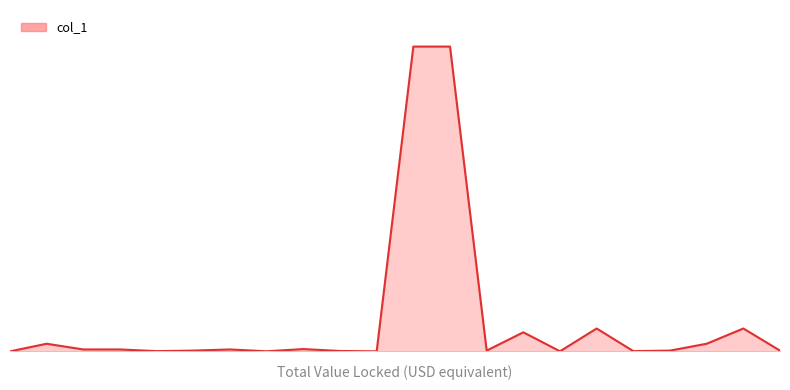

Is this an area chart (filled region under the line)?

Yes